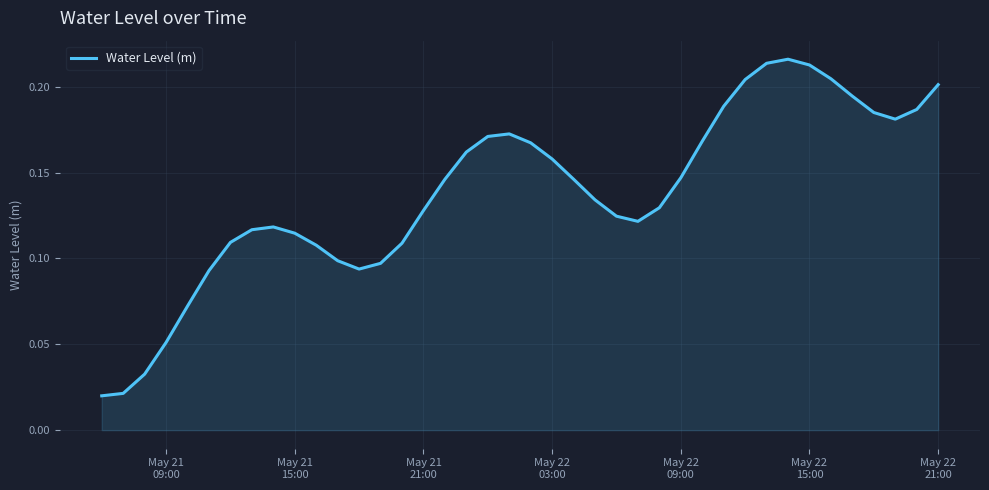

How many lines are shown in the chart?

1